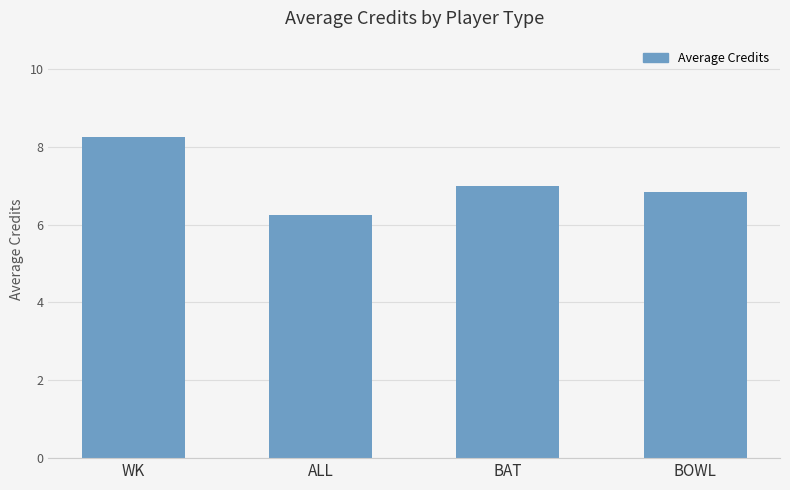

What is the ratio of the value at ALL to the value at BOWL?

0.9